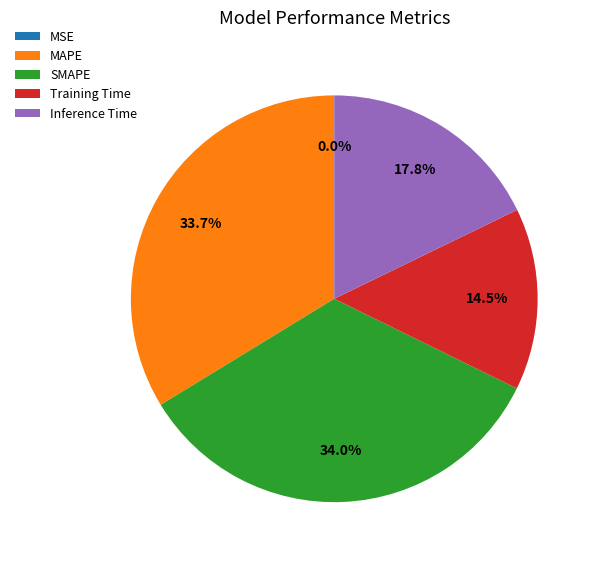

True or false: Inference Time accounts for 24% of the total.

False